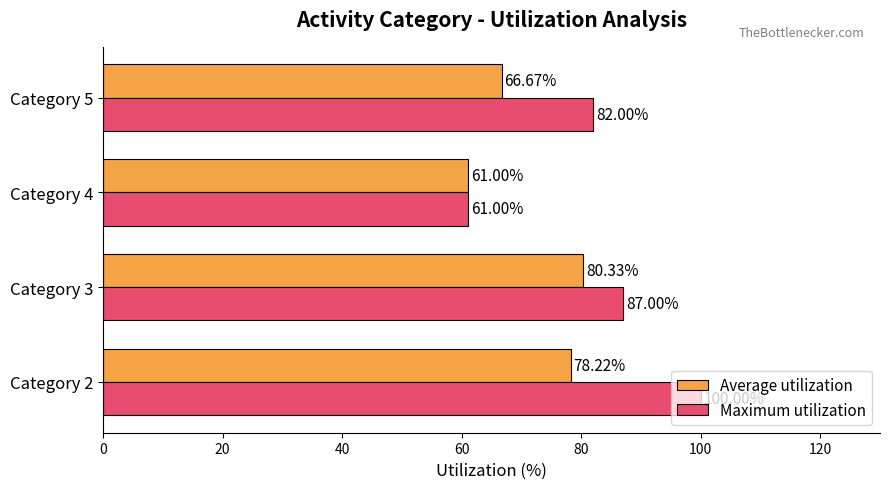

Which series has the largest range (max minus min)?

Maximum utilization